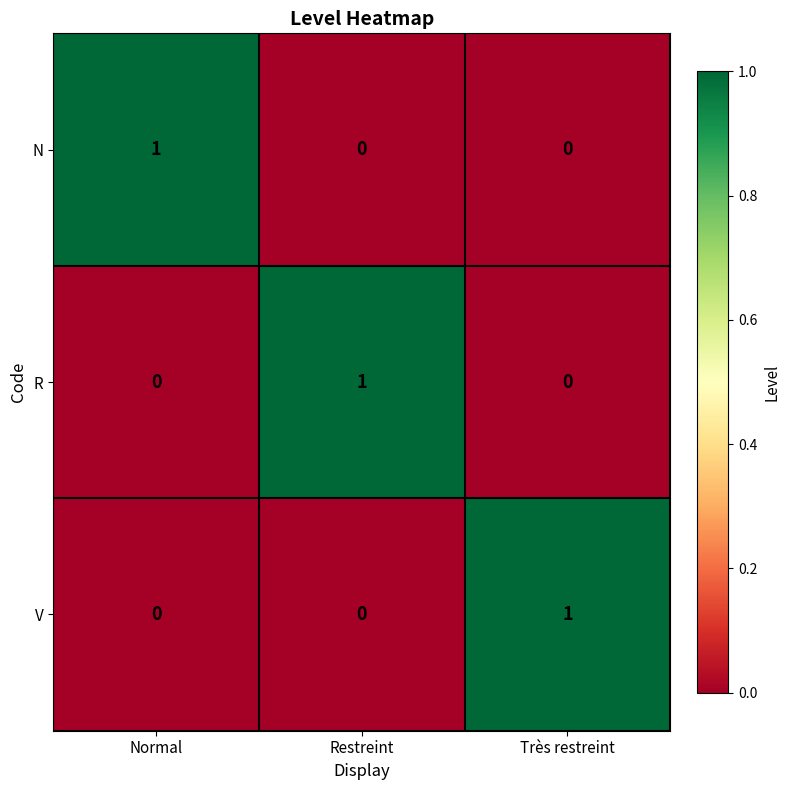

Count the V values in the range 0 to 1.

3